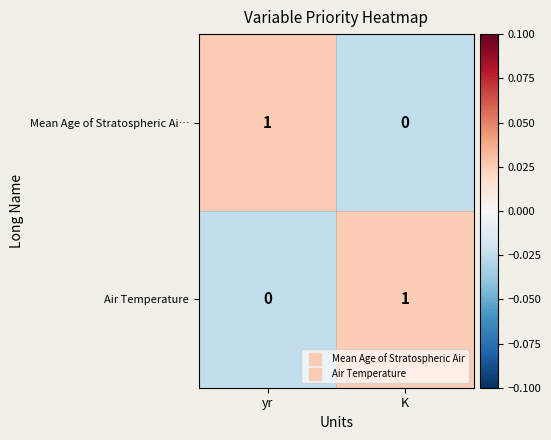

The Air Temperature series shows 2 at K. True or false?

False